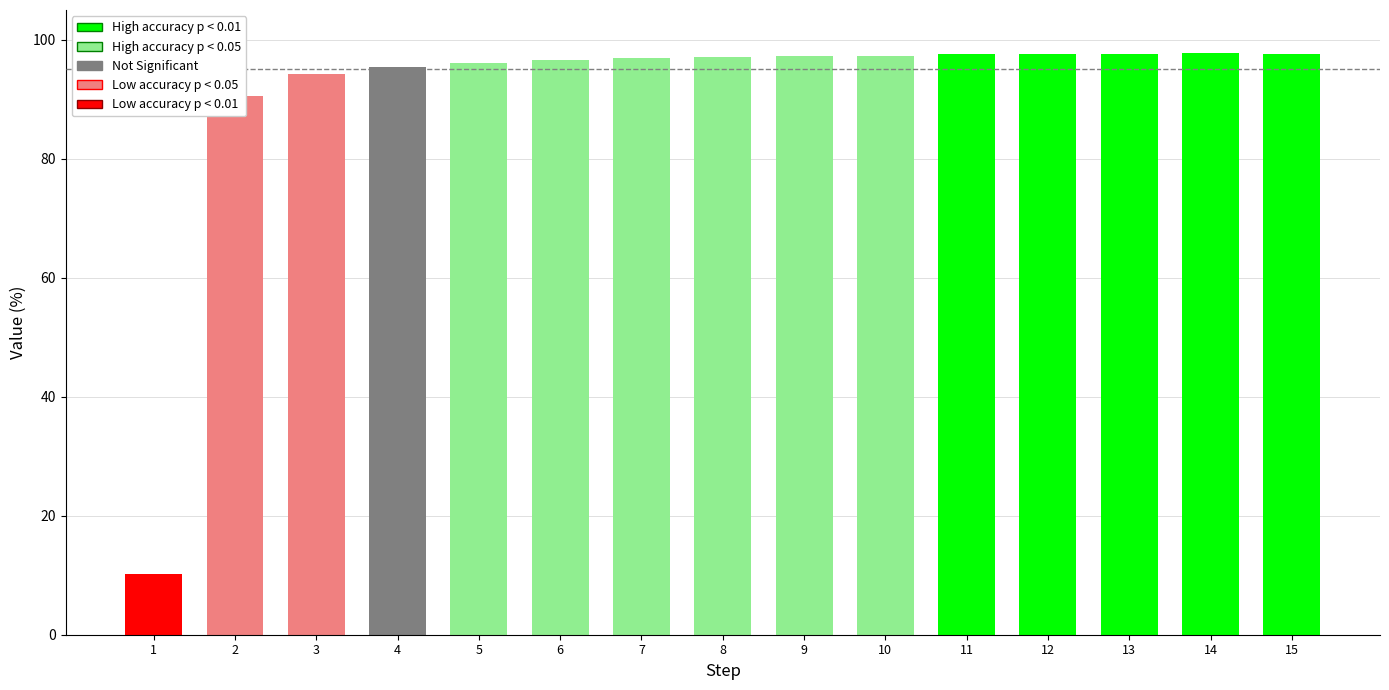

The value at 2 is 90.6. True or false?

True